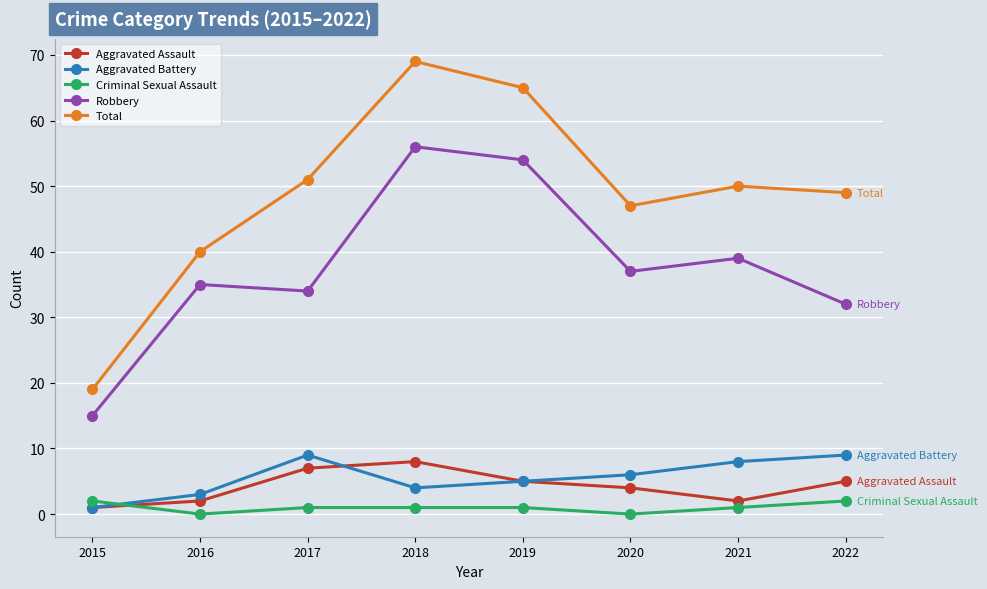

How many data points does each series have?

8